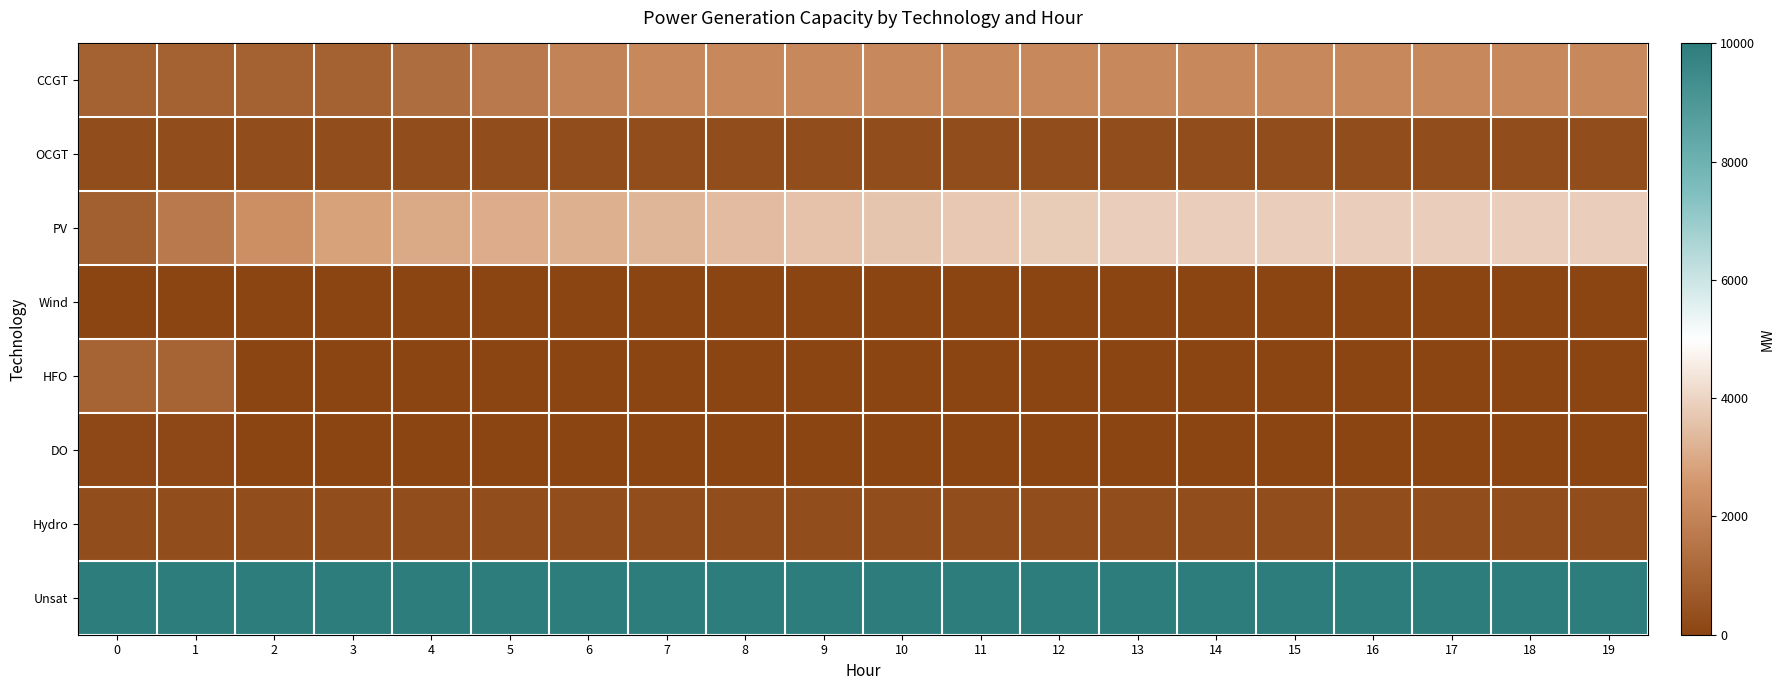

How many values in row_4 are above zero?

2